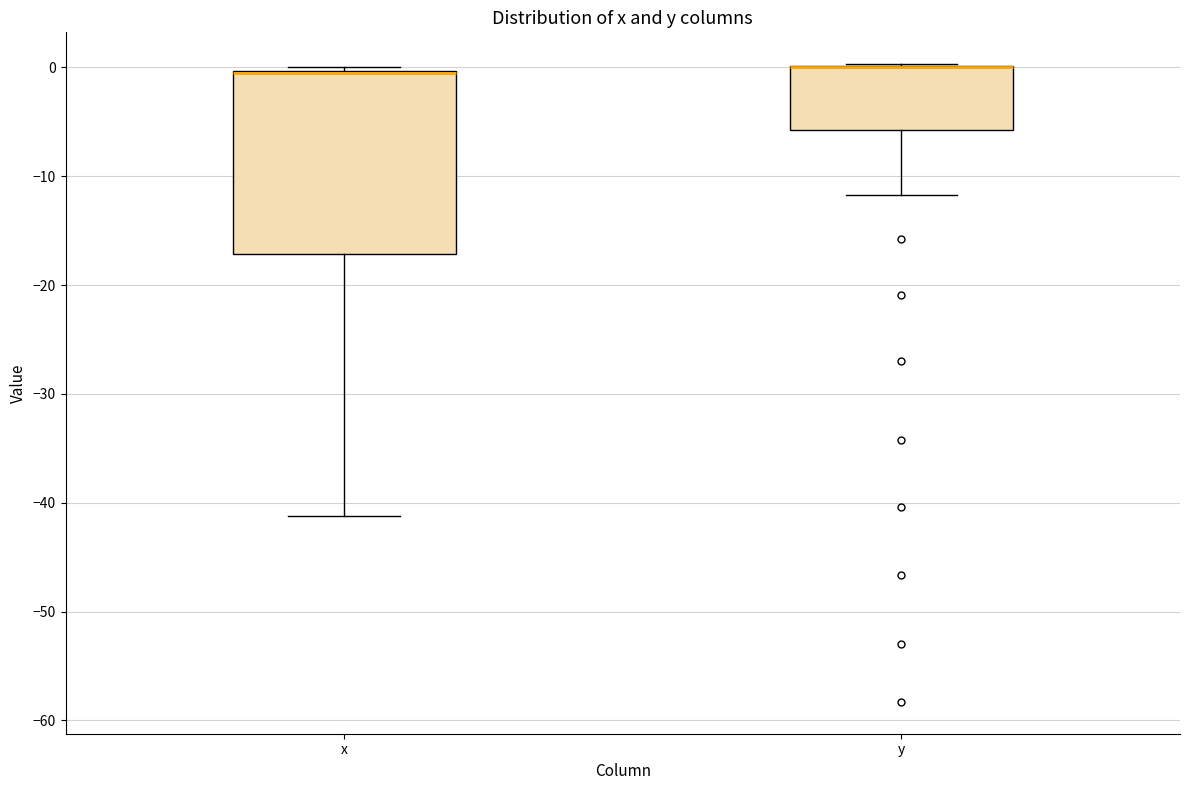

Where does the lower whisker of the box for x end on the y-axis? The values are not printed on the chart, so give them approximately, as read against the axis.

-41